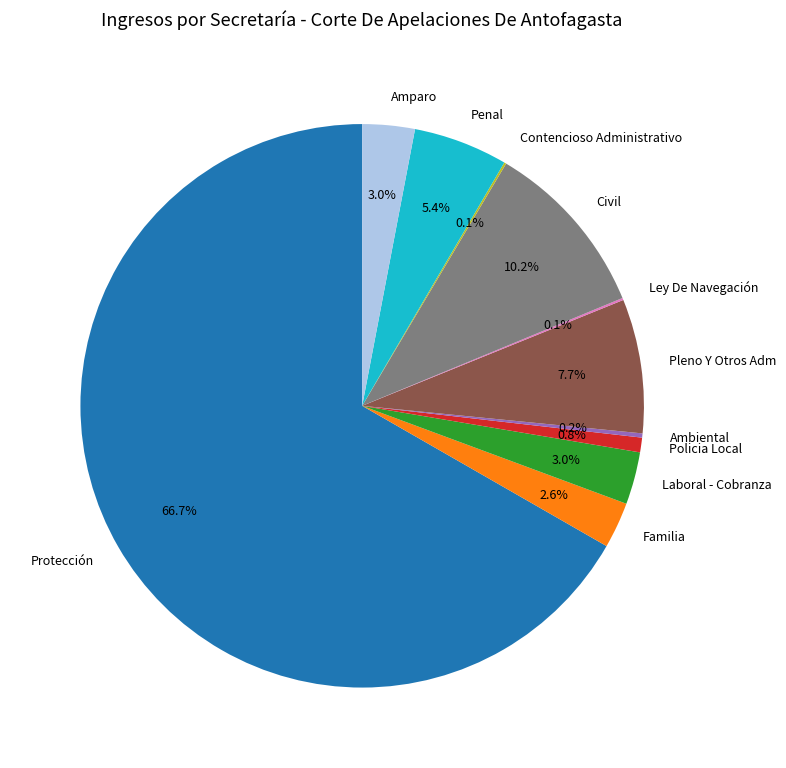

Which has a higher value, Familia or Pleno Y Otros Adm?

Pleno Y Otros Adm